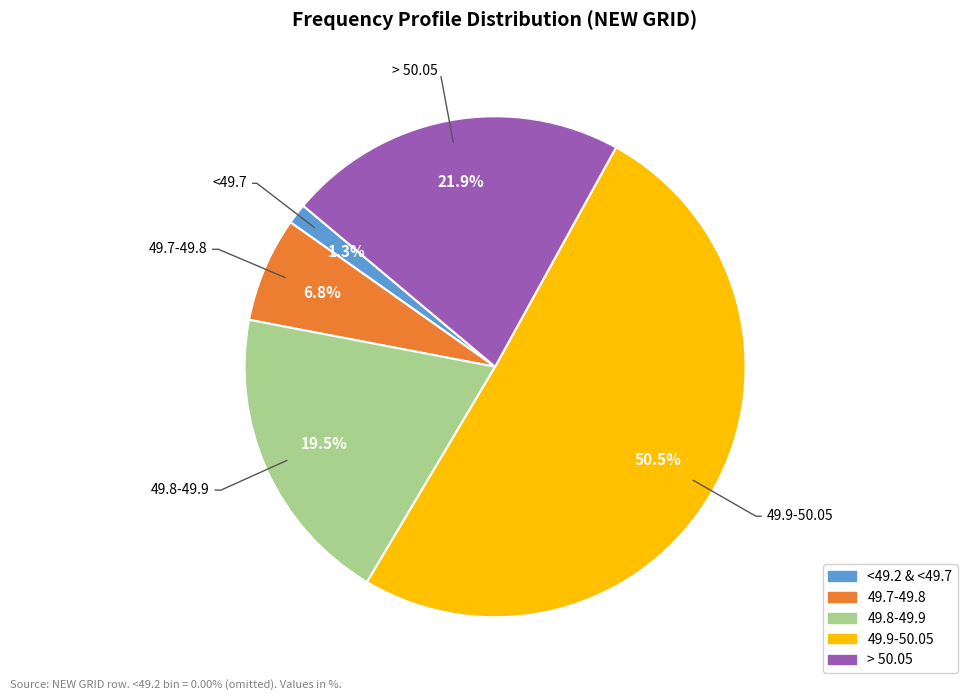

To the nearest percent, what is the combined percentage of 49.7-49.8 and 49.8-49.9?

26%